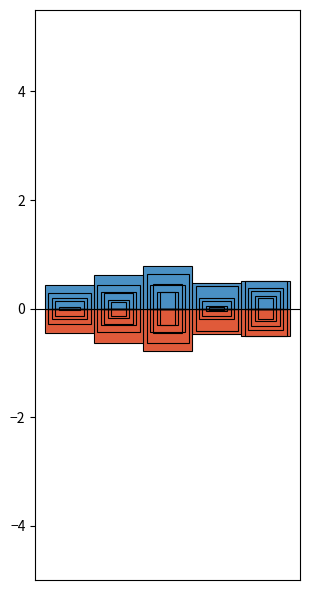

The chart shows a value of 1.0 at 1. True or false?

False